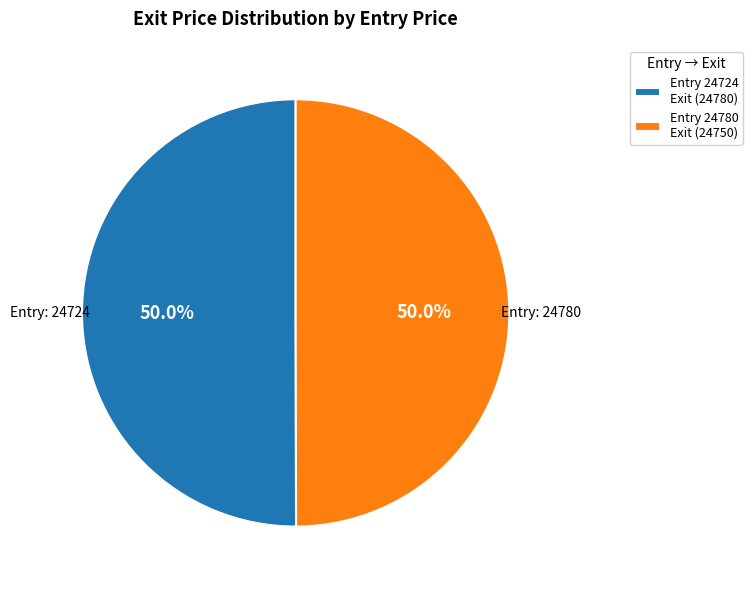

How much of the chart is everything except Entry 24780 Exit (24750)?

50.0%